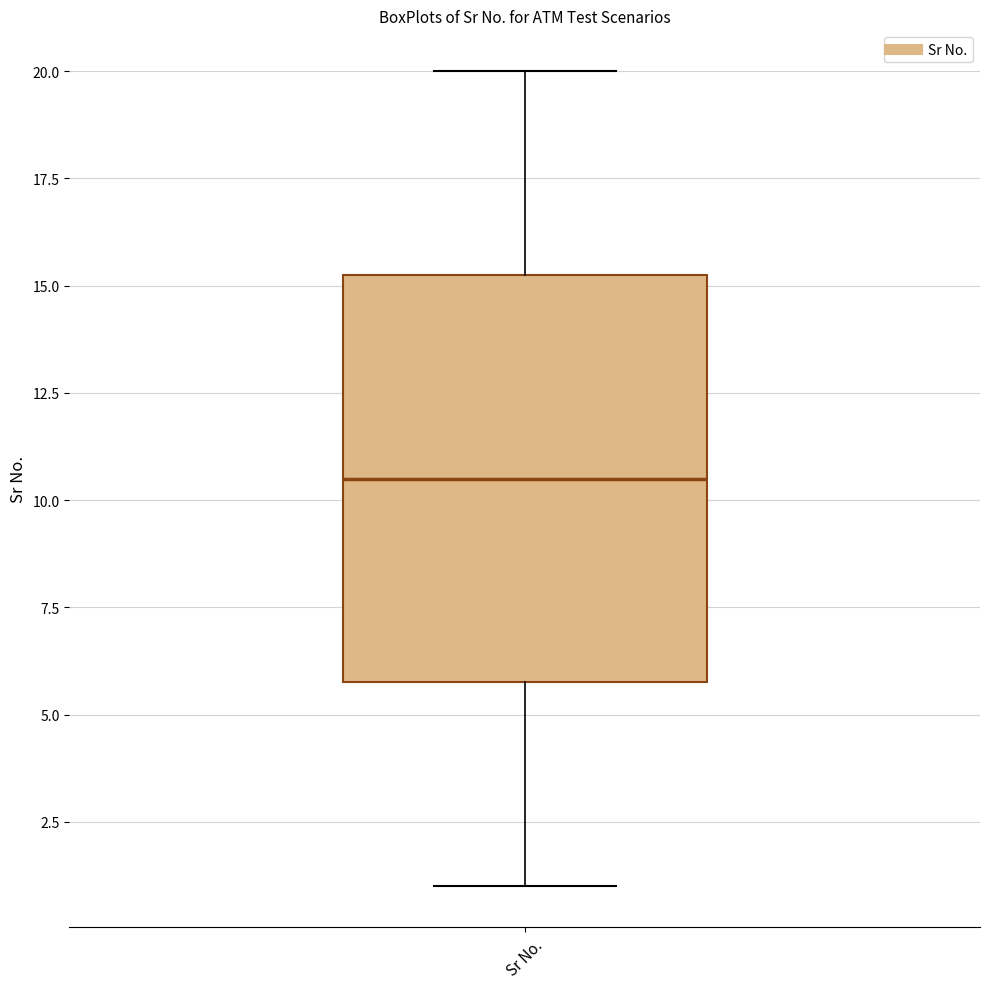

Transcribe this box plot: give where the median line is, the range the box spans, and where the two whiskers end, as read against the y-axis. The values are not printed on the chart, so give them approximately, as read against the axis.

median 10.5, box 6.0 to 15.5, whiskers 1.0 to 20.0